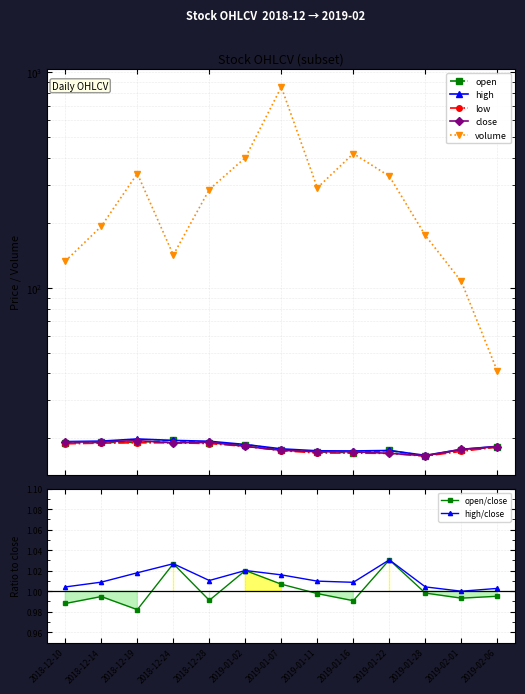

In close, how many points are higher than both neighbors (excluding endpoints)?

2